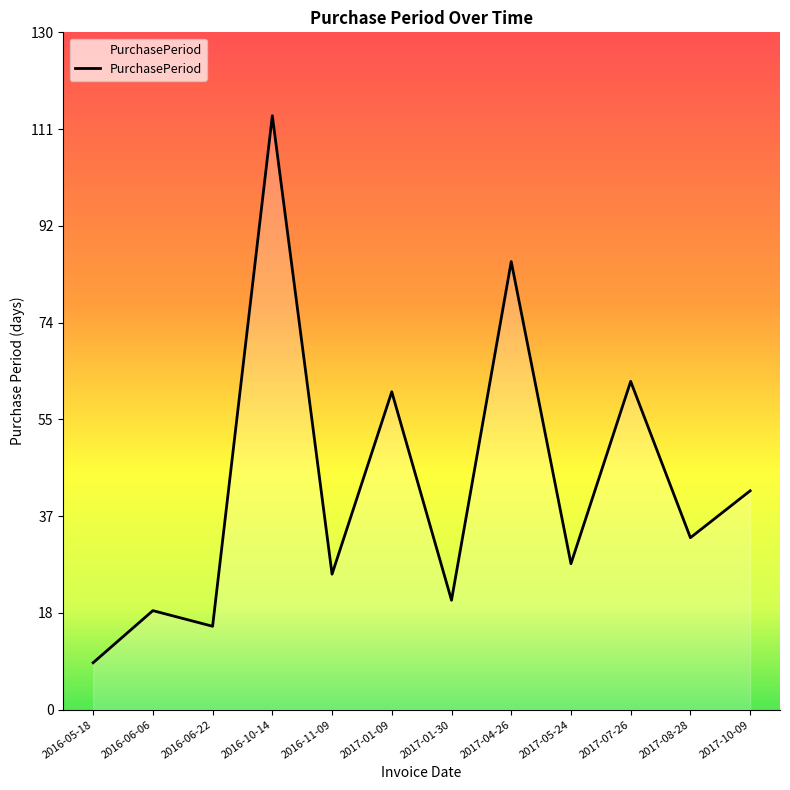

Where does the data first go above 33?

2016-10-14